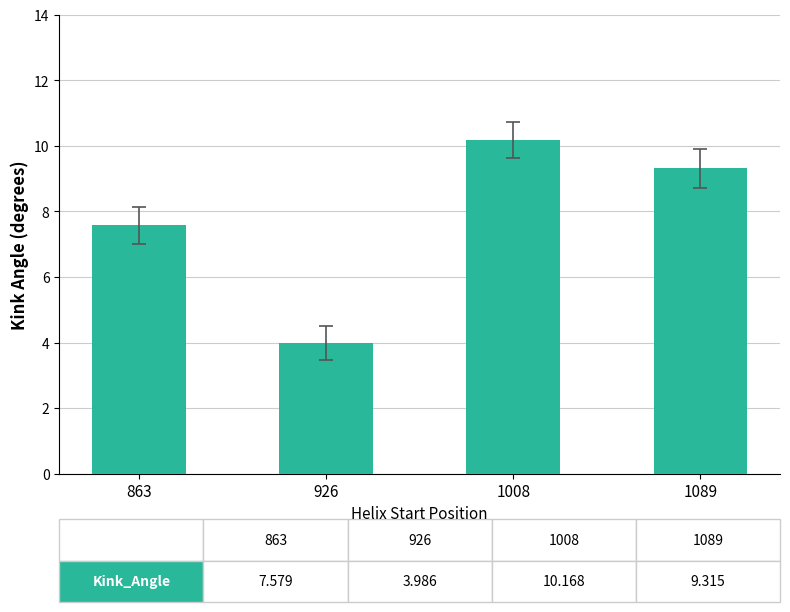

What is the value of the 2nd bar from the left?

4.0